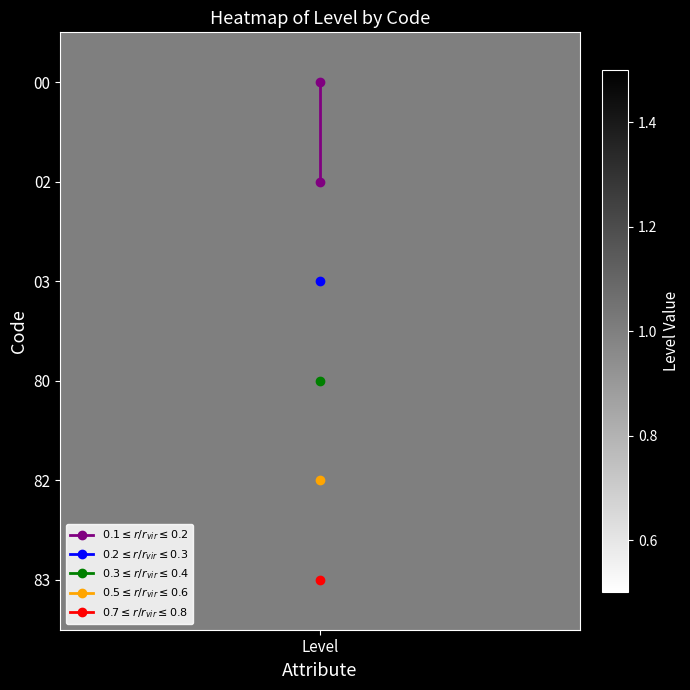

List the labels in order of value, smallest first.

Level, Level